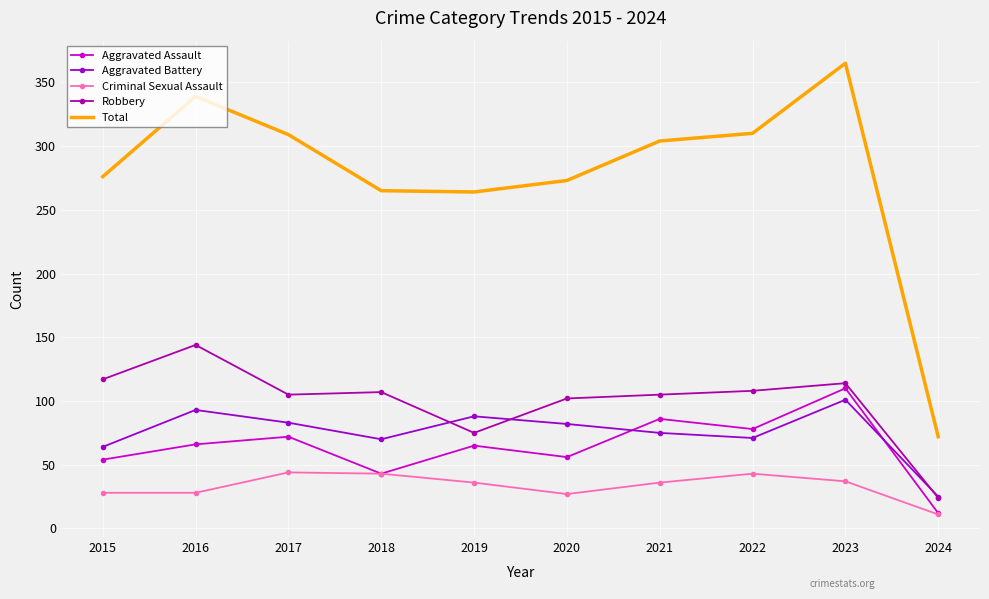

What value does the Robbery series have at 2018, to the nearest 50?

100